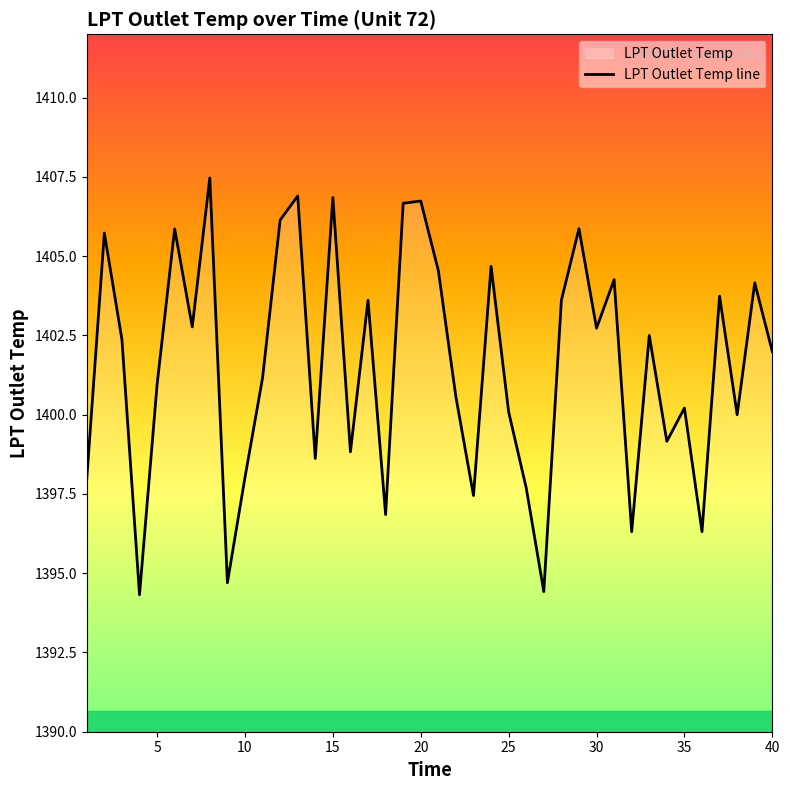

The chart shows a value of 1400.1 at 25. True or false?

True